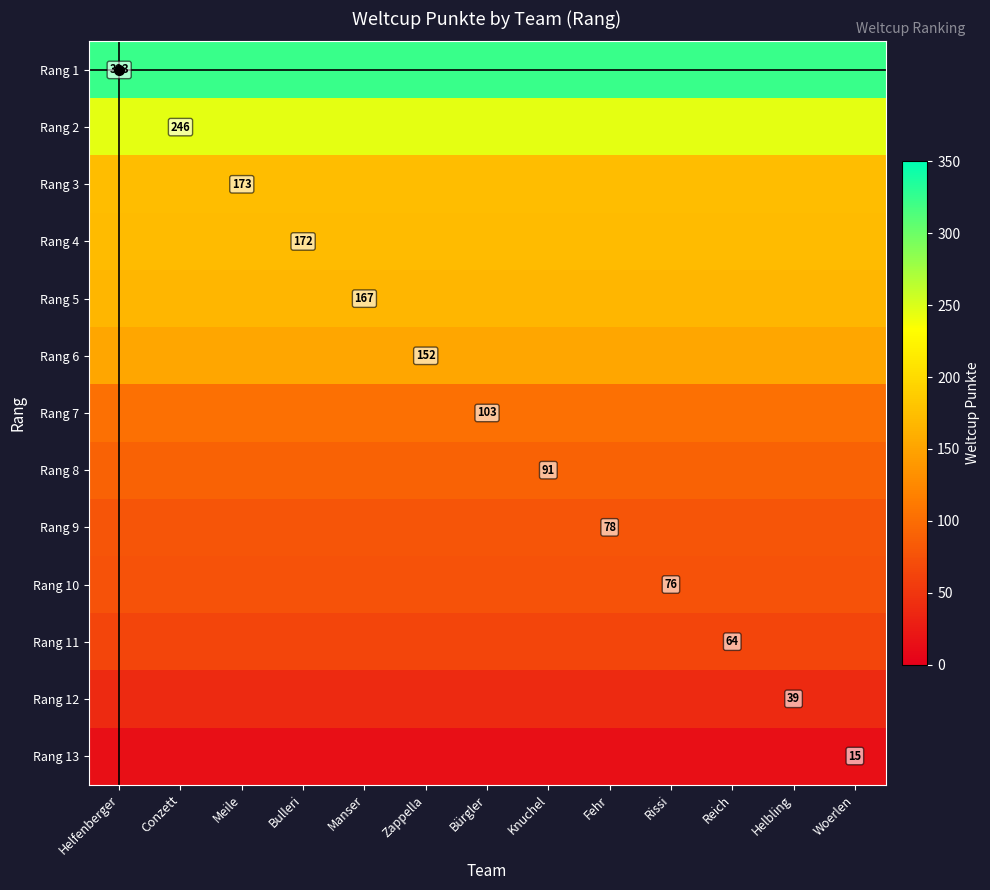

True or false: Rang 10 has a value of 76 at Rissi.

True